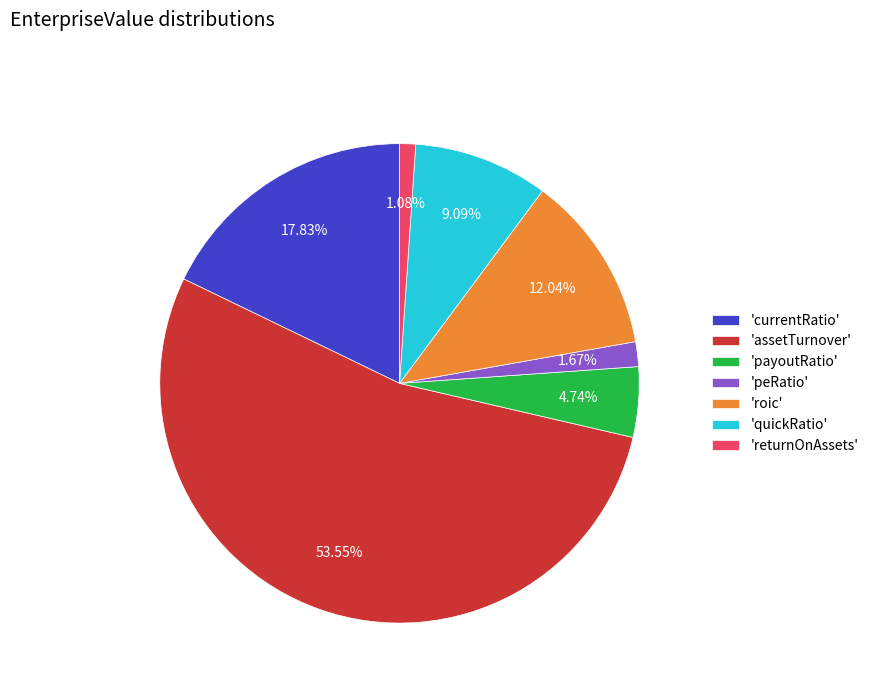

What is the majority slice?

'assetTurnover'